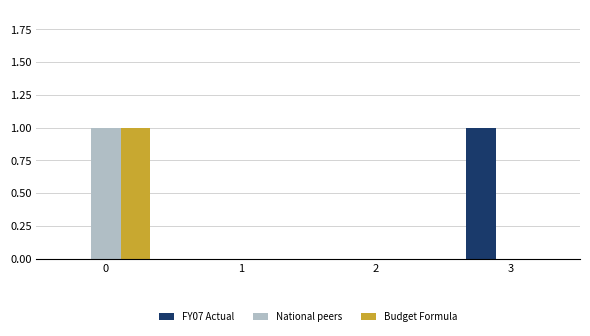

What is the sum of the FY07 Actual values at 3 and 2?

1